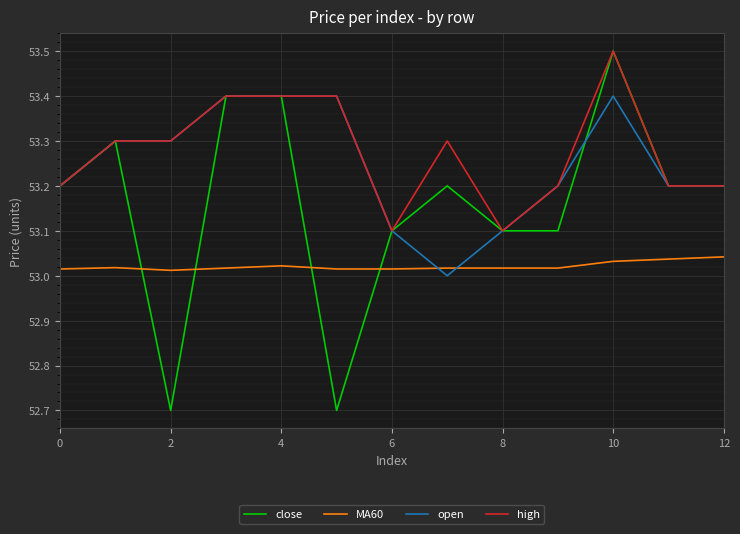

How many intersections are there between open and MA60?

2